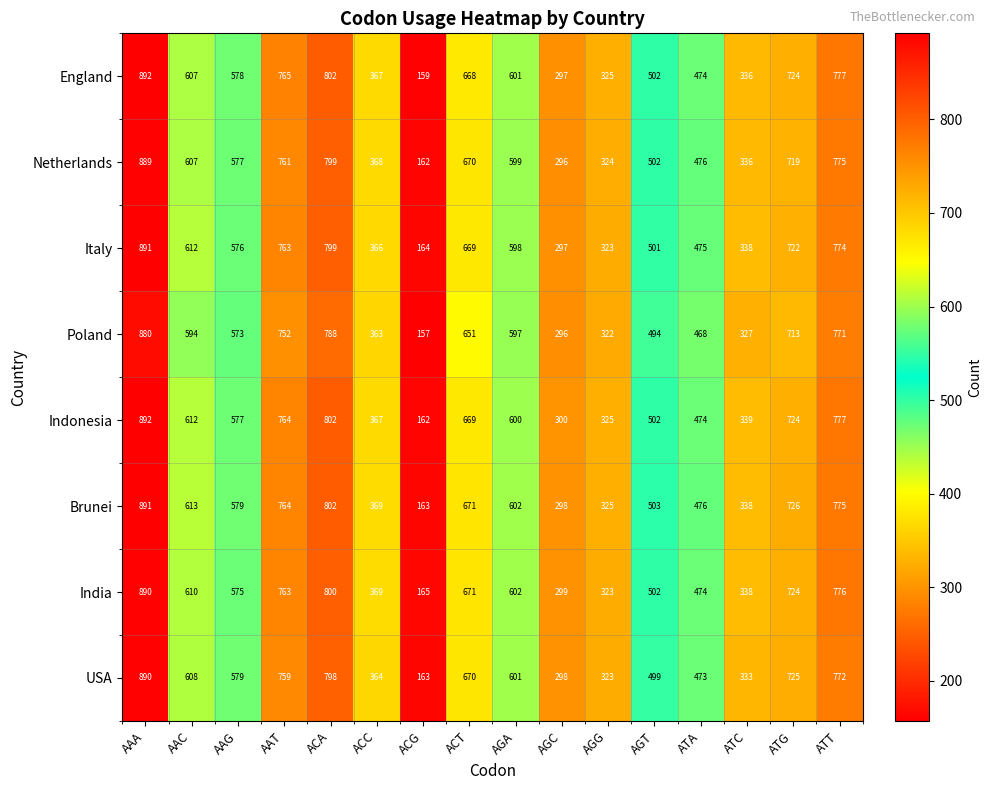

What is the smallest value displayed?

157